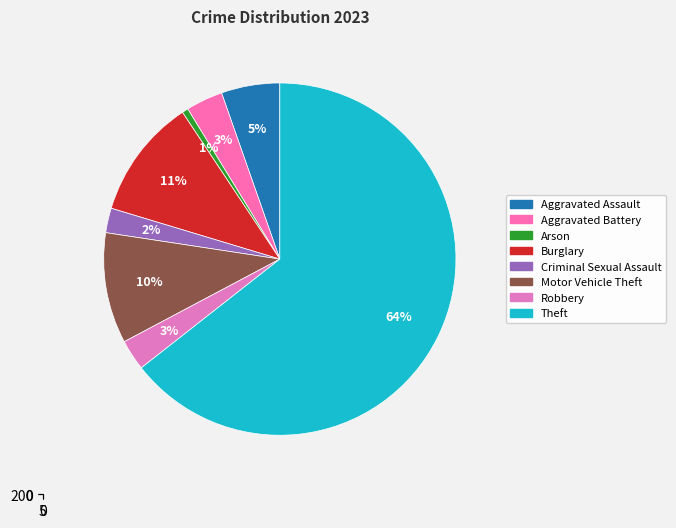

To the nearest percent, what is the average slice percentage?

12%